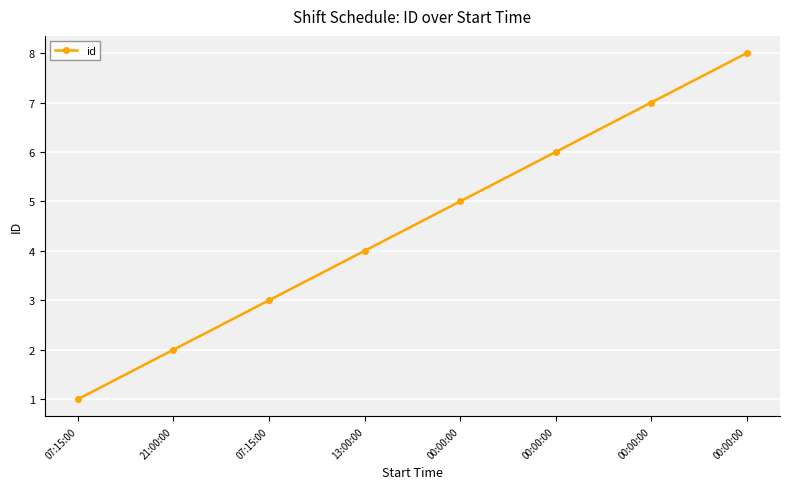

Rank the categories by value from highest to lowest.

00:00:00, 00:00:00, 00:00:00, 00:00:00, 13:00:00, 07:15:00, 21:00:00, 07:15:00